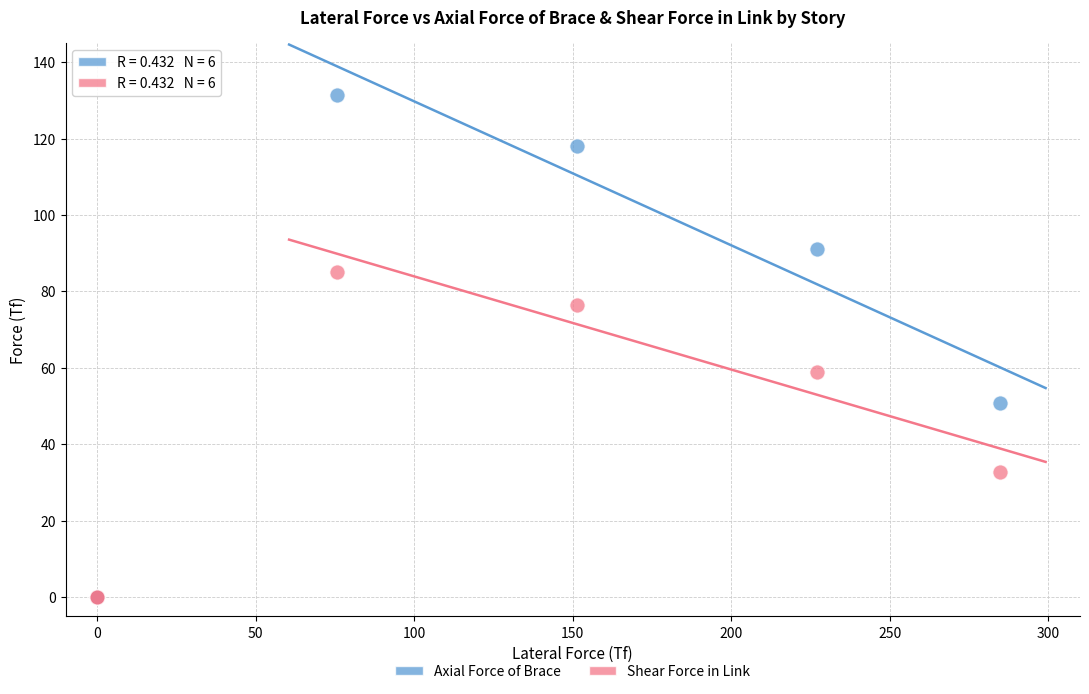

Across all series, what Y value is closest to 65?

58.9